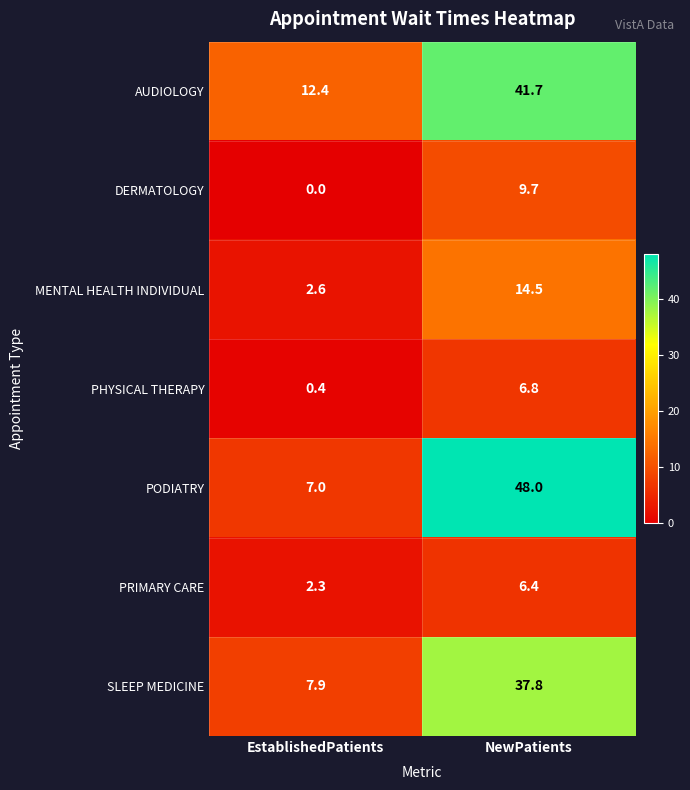

Which series has the largest range (max minus min)?

PODIATRY